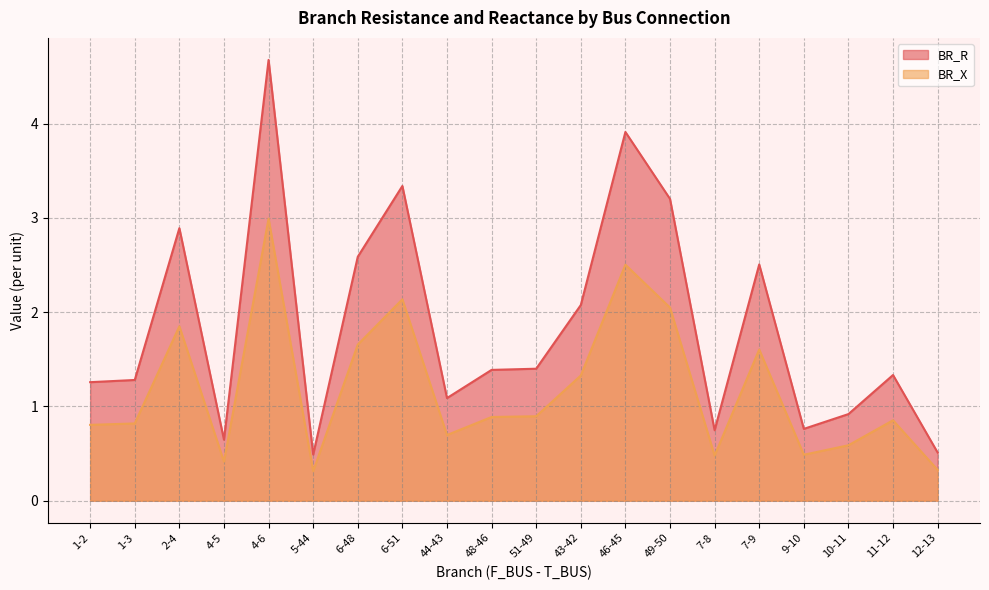

Reading right to left, list all the values displayed in this chart.

BR_R: 12-13=0.5	11-12=1.3	10-11=0.9	9-10=0.8	7-9=2.5	7-8=0.7	49-50=3.2	46-45=3.9	43-42=2.1	51-49=1.4	48-46=1.4	44-43=1.1	6-51=3.3	6-48=2.6	5-44=0.5	4-6=4.7	4-5=0.6	2-4=2.9	1-3=1.3	1-2=1.3
BR_X: 12-13=0.3	11-12=0.9	10-11=0.6	9-10=0.5	7-9=1.6	7-8=0.5	49-50=2.0	46-45=2.5	43-42=1.3	51-49=0.9	48-46=0.9	44-43=0.7	6-51=2.1	6-48=1.7	5-44=0.3	4-6=3.0	4-5=0.4	2-4=1.8	1-3=0.8	1-2=0.8